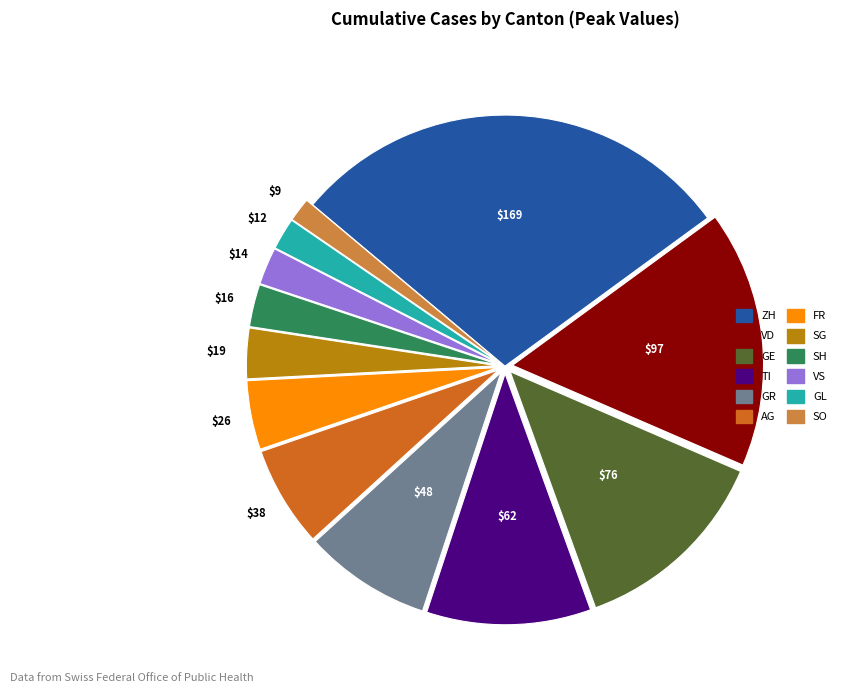

Combined, do FR and GR account for over 50%?

No